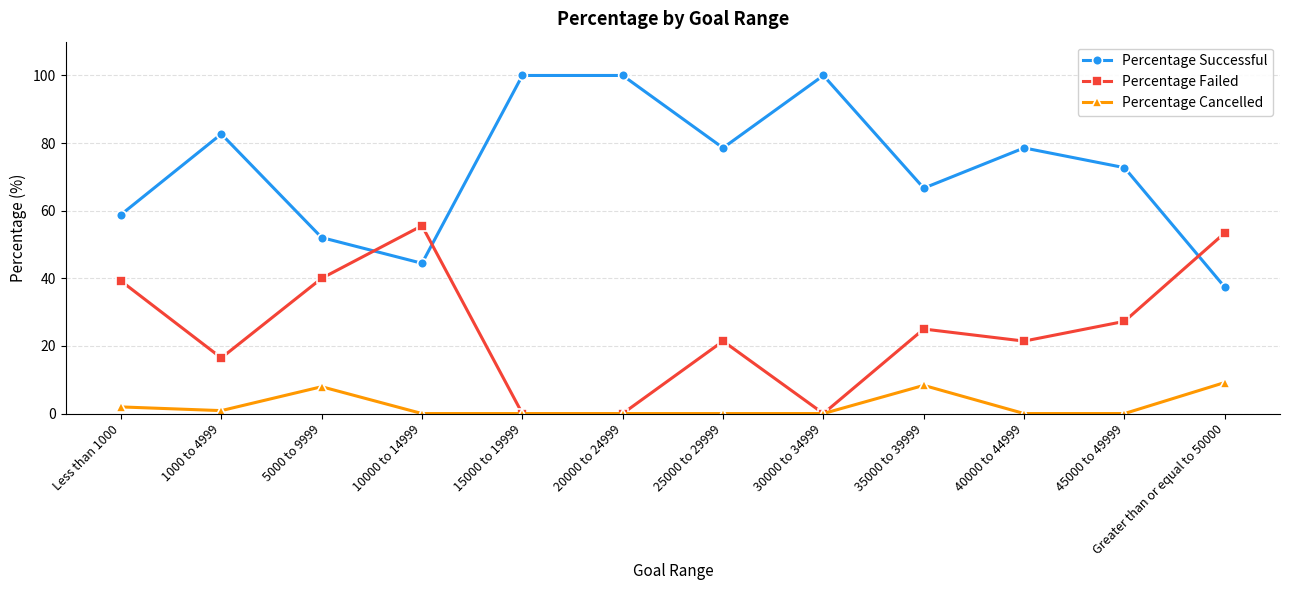

How many data points does each series have?

12